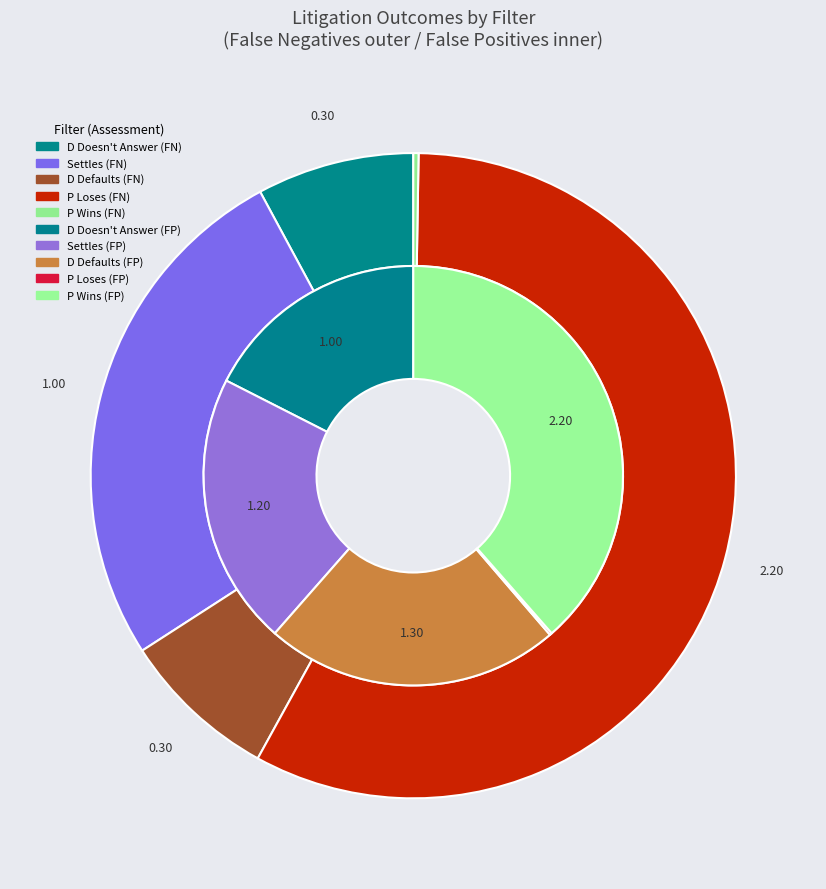

True or false: No Dispute Arises accounts for 0% of the total.

True